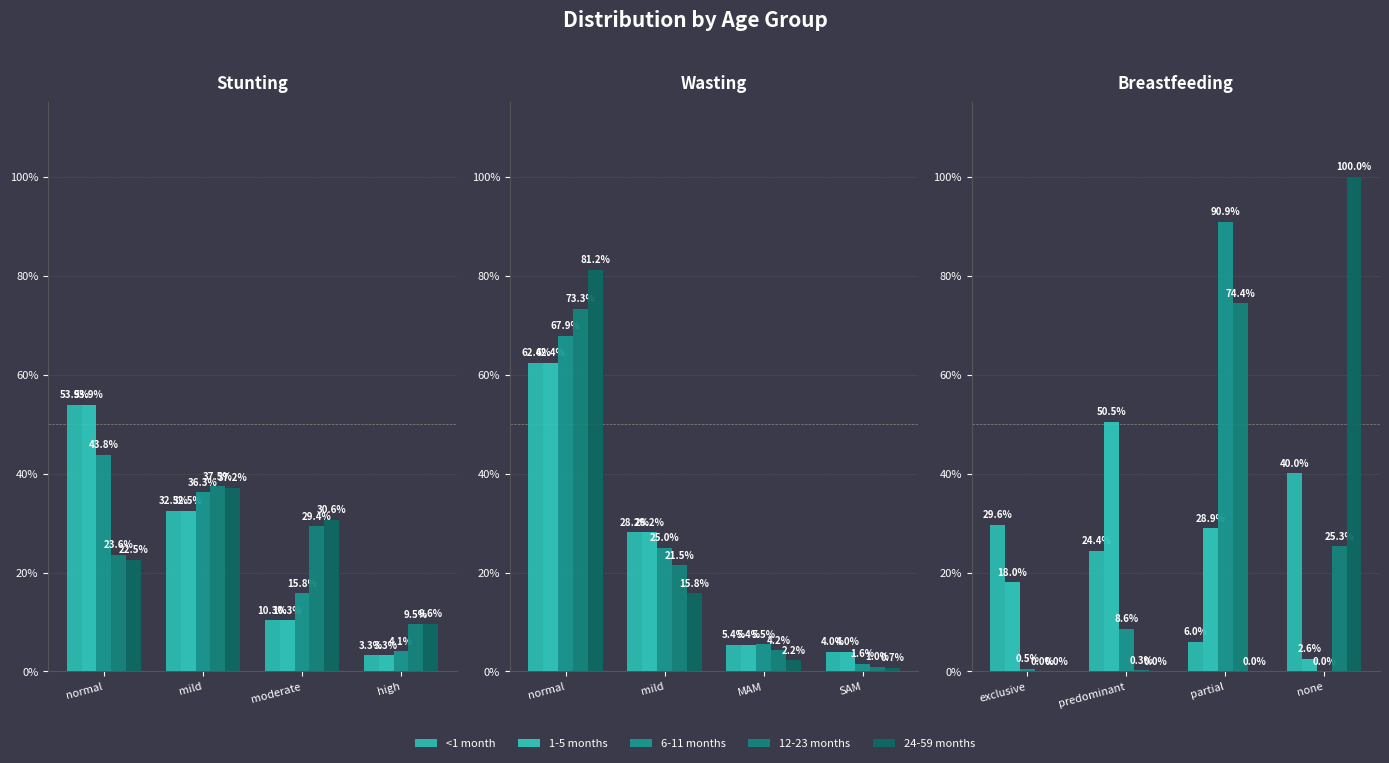

How many groups of bars are there?

4